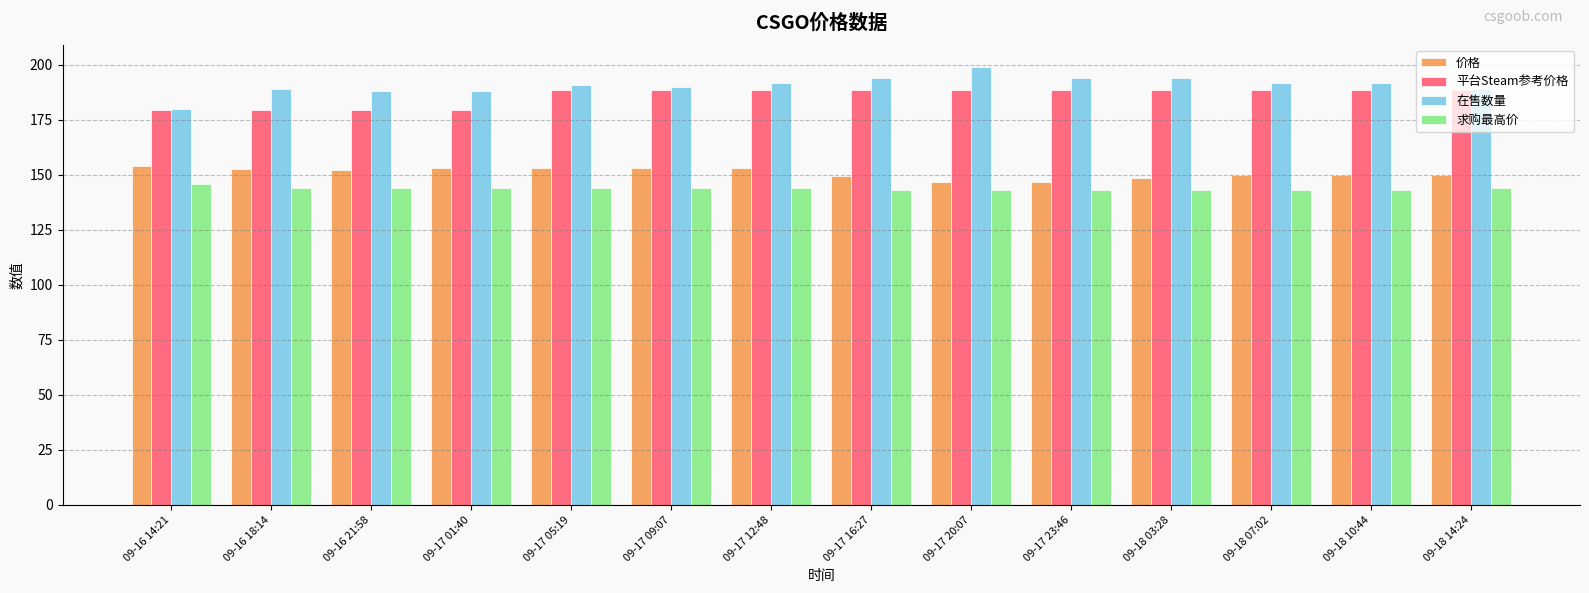

True or false: 求购最高价 has a value of 89.0 at 09-16 18:14.

False